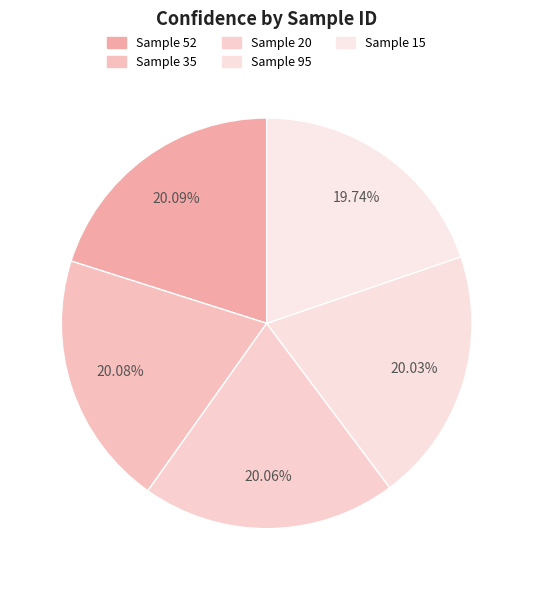

How many slices are in this pie chart?

5